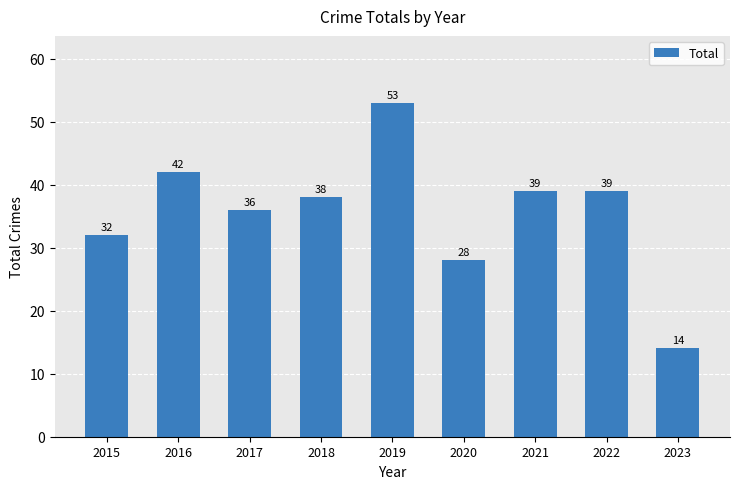

Between 2017 and 2019, which is larger?

2019